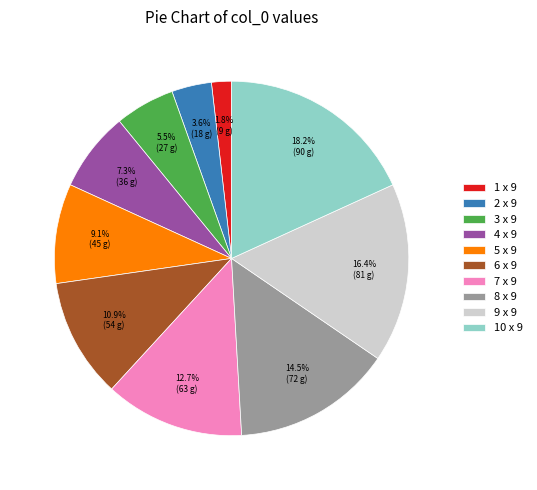

Which slice is the smallest?

1 x 9